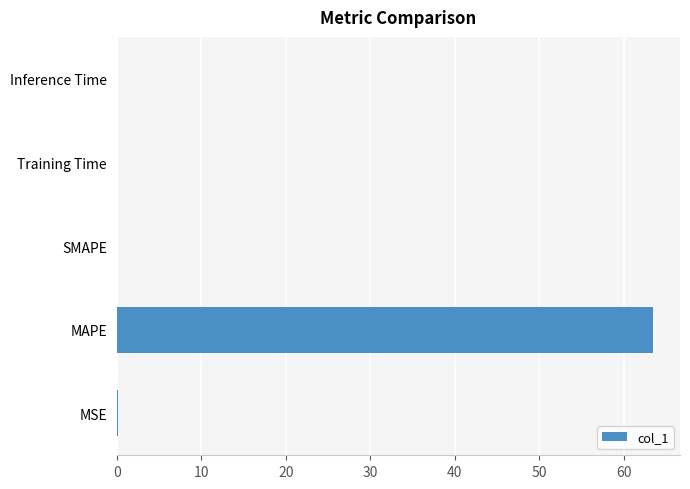

Count the number of data series in this chart.

1